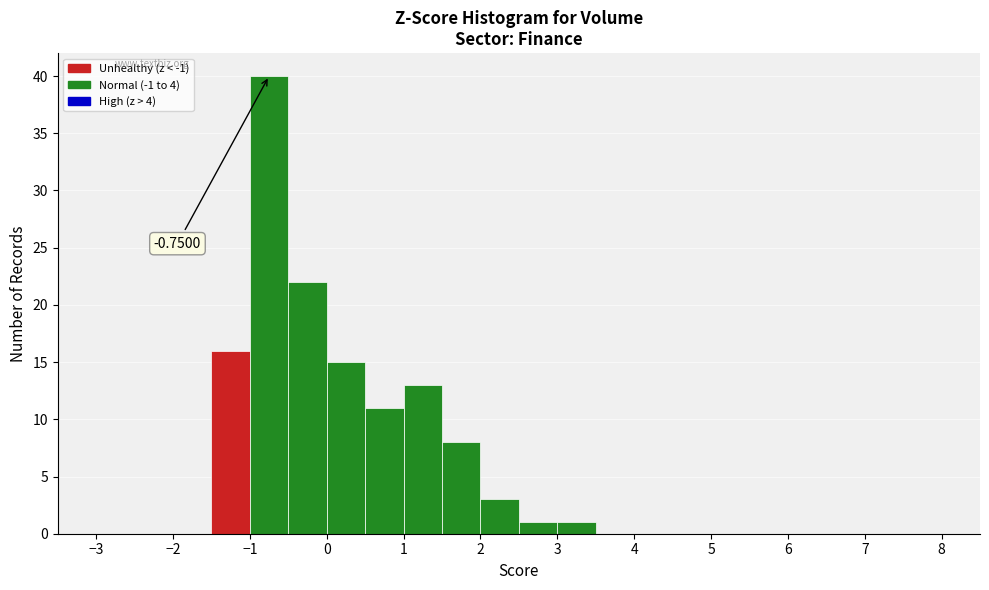

Over which range of the x-axis is the bar tallest?

-1.0 to -0.5